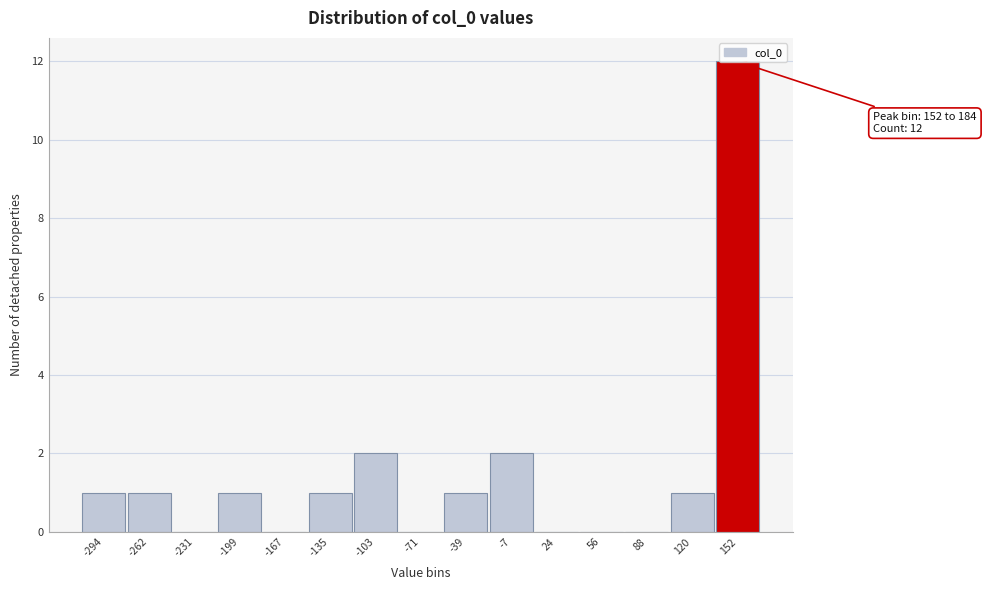

True or false: the data shows 1 at 120.

True